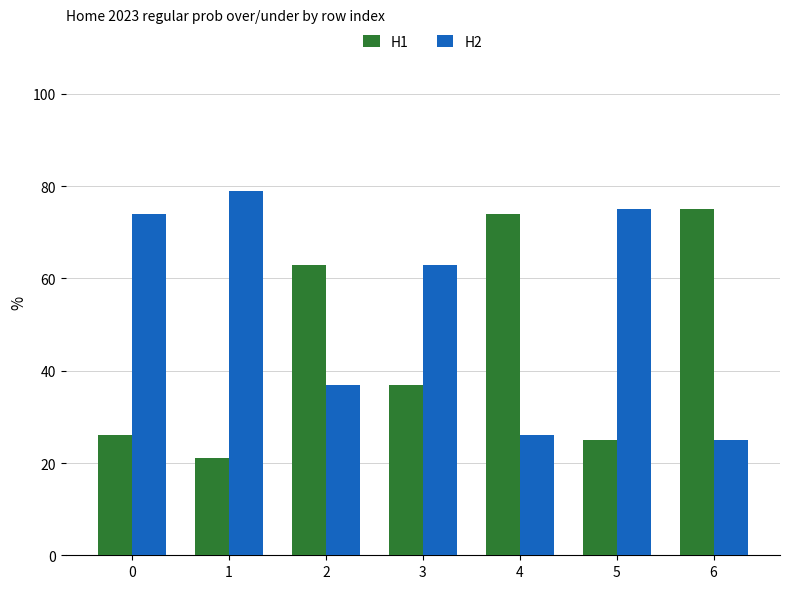

How many bars are there in total?

14